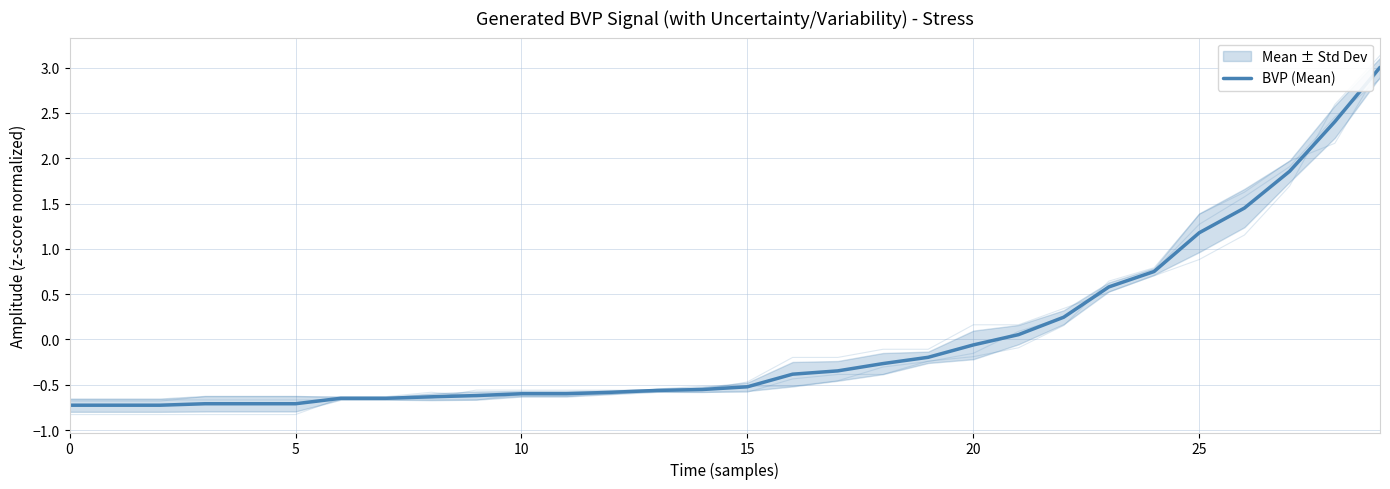

Does the chart have visible grid lines?

Yes